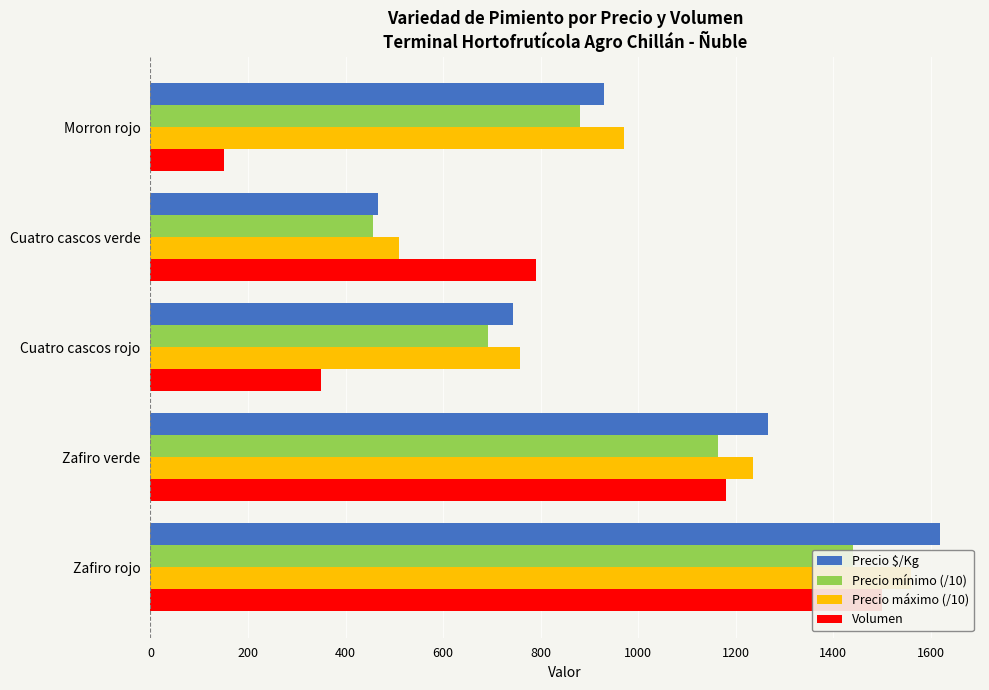

List the series in order of their peak value, lowest first.

Precio mínimo (/10), Volumen, Precio máximo (/10), Precio $/Kg